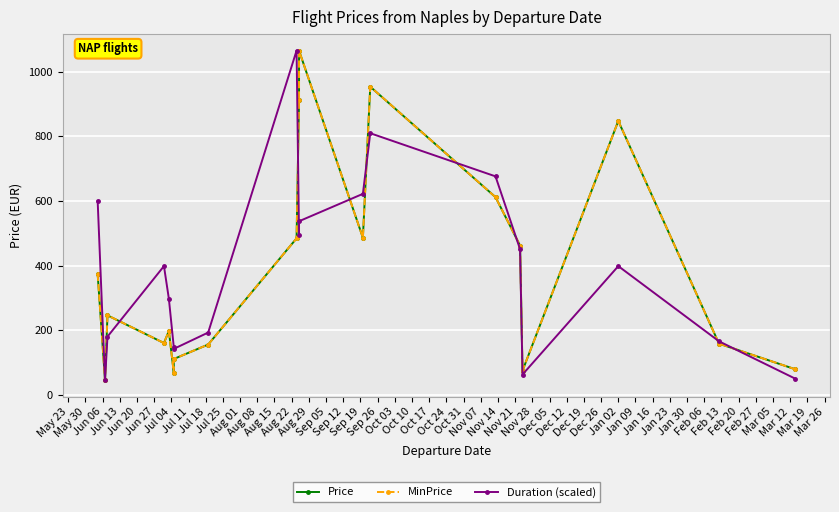

Rank the series by their maximum value, from lowest to highest.

Price, MinPrice, Duration (scaled)